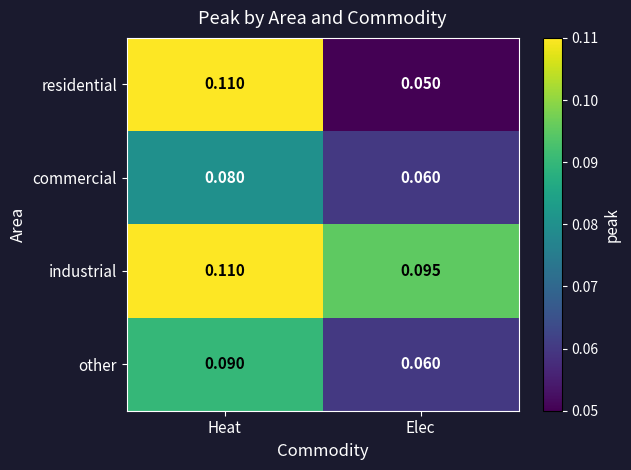

At how many categories does at least one series exceed 0?

2